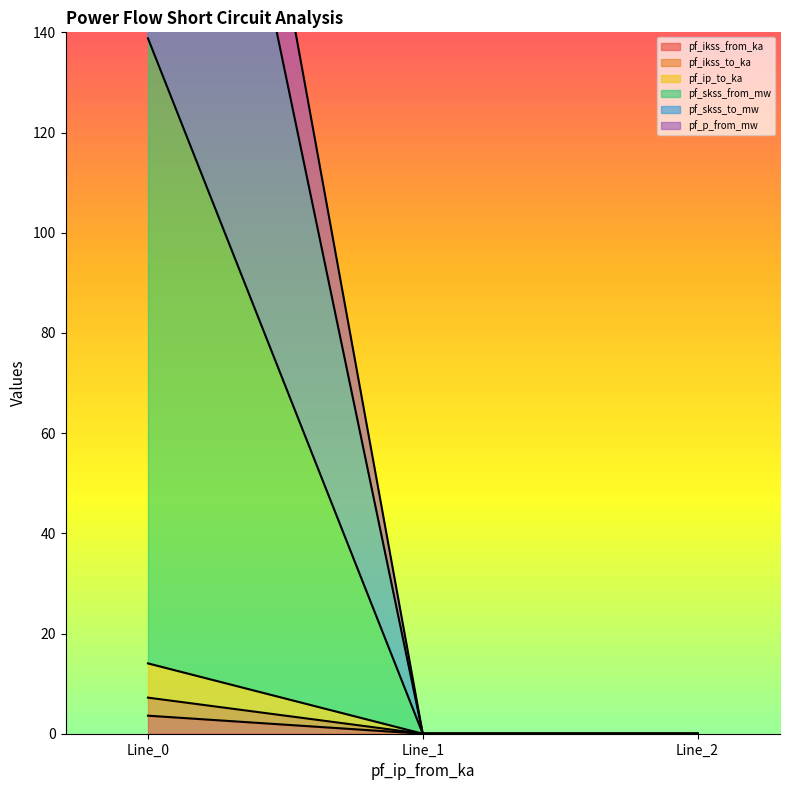

At how many categories does at least one series exceed 277?

1